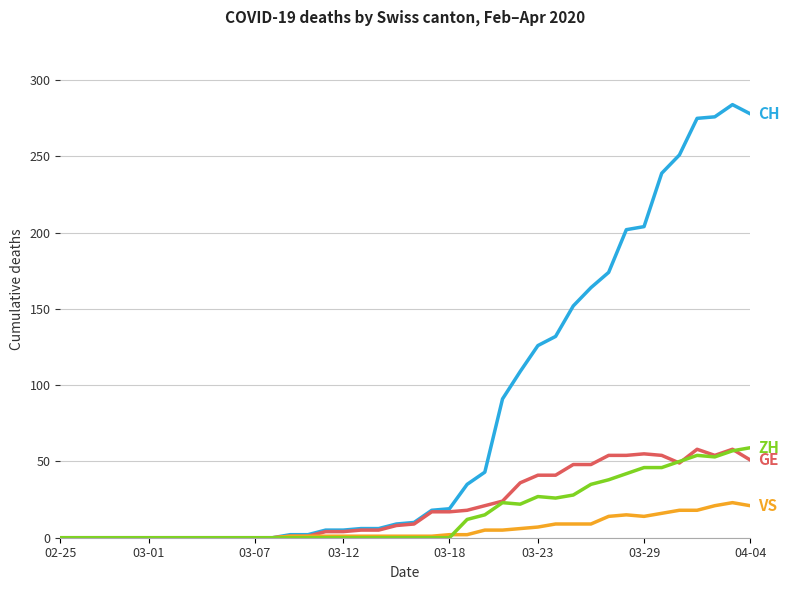

What is the greatest value displayed?

284